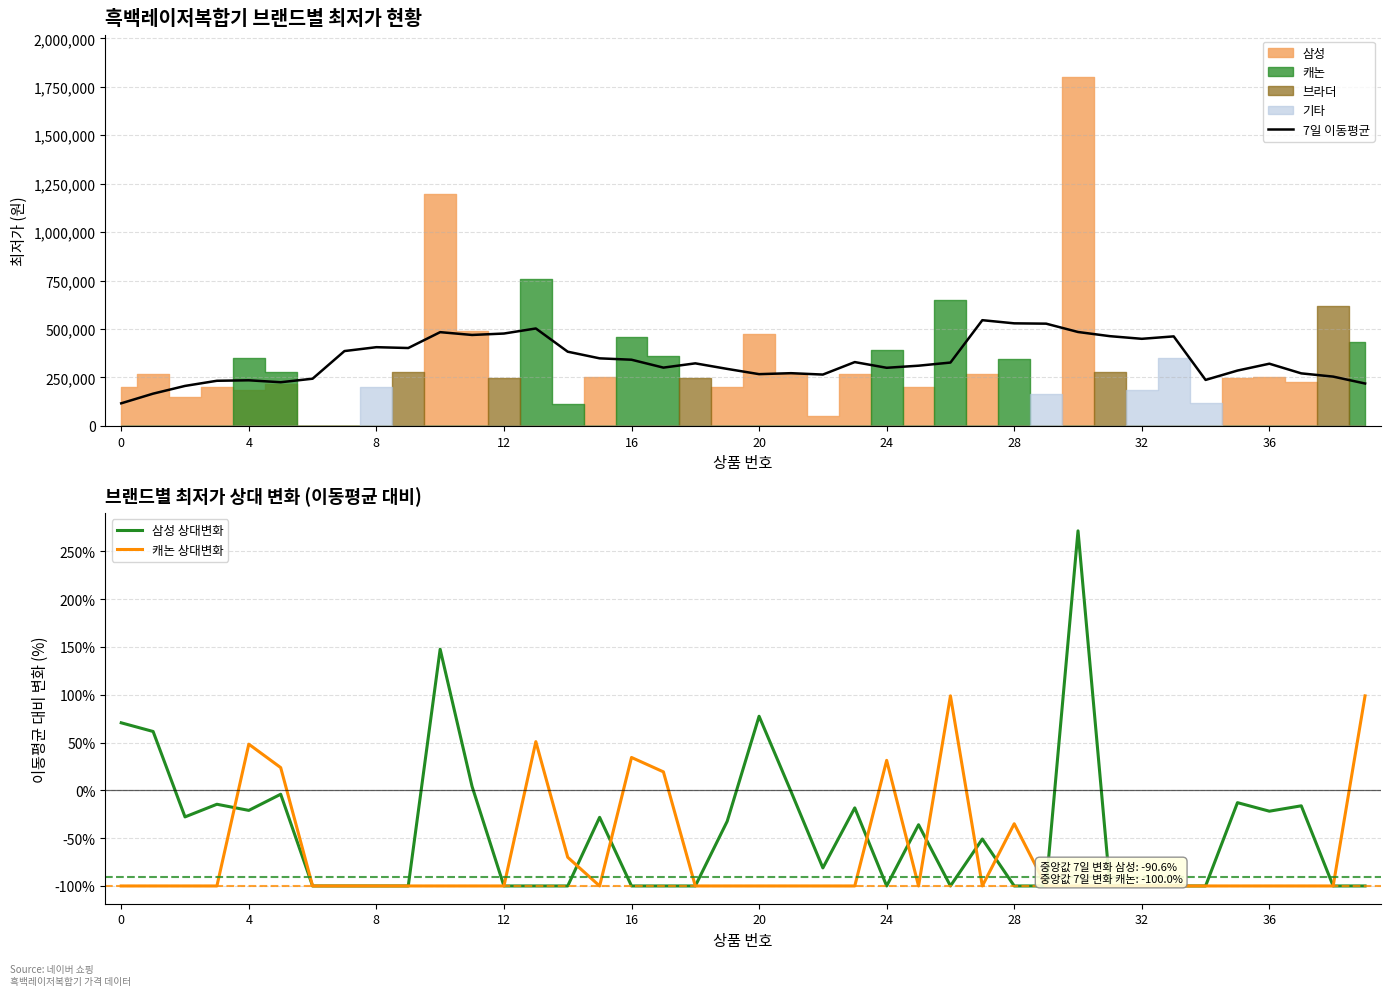

How many positive values does the 캐논 상대변화 series have?

8